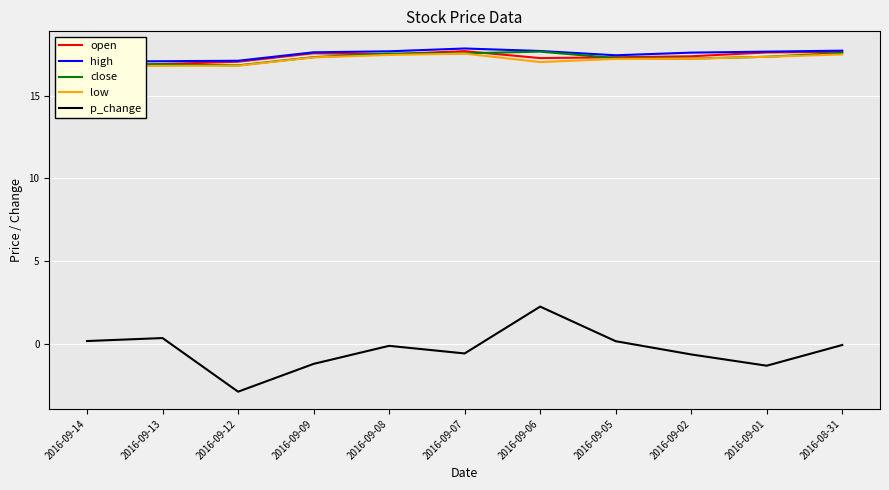

How many interior local peaks does the close series have?

1